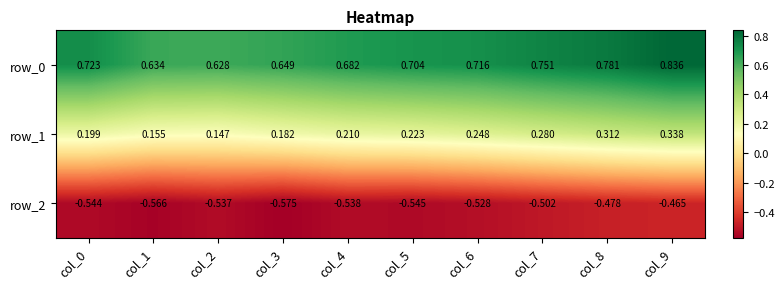

Reading left to right, what are all the values shown in this chart?

row_0: 0.7	0.6	0.6	0.6	0.7	0.7	0.7	0.8	0.8	0.8
row_1: 0.2	0.2	0.1	0.2	0.2	0.2	0.2	0.3	0.3	0.3
row_2: -0.5	-0.6	-0.5	-0.6	-0.5	-0.5	-0.5	-0.5	-0.5	-0.5